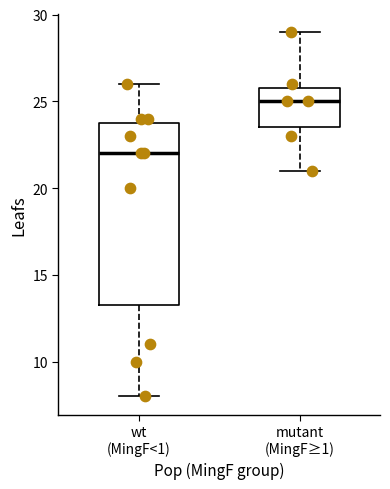

Where is the upper edge of the box for mutant (MingF≥1) on the y-axis? The values are not printed on the chart, so give them approximately, as read against the axis.

26.0